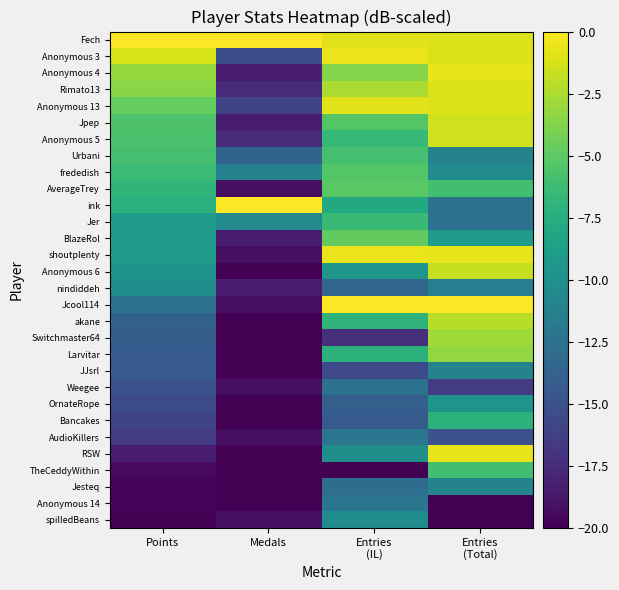

Reading left to right, transcribe all the data shown in this chart.

Fech: Points=0.0	Medals=0.0	Entries
(IL)=-0.9	Entries
(Total)=-1.1
Anonymous 3: Points=-1.2	Medals=-15.2	Entries
(IL)=-0.6	Entries
(Total)=-1.1
Anonymous 4: Points=-3.2	Medals=-18.4	Entries
(IL)=-3.7	Entries
(Total)=-0.7
Rimato13: Points=-3.5	Medals=-17.6	Entries
(IL)=-2.6	Entries
(Total)=-1.1
Anonymous 13: Points=-4.7	Medals=-16.0	Entries
(IL)=-0.9	Entries
(Total)=-1.1
Jpep: Points=-5.6	Medals=-18.4	Entries
(IL)=-5.3	Entries
(Total)=-1.4
Anonymous 5: Points=-5.7	Medals=-17.6	Entries
(IL)=-6.6	Entries
(Total)=-1.4
Urbani: Points=-5.9	Medals=-13.6	Entries
(IL)=-5.9	Entries
(Total)=-11.1
frededish: Points=-6.4	Medals=-11.2	Entries
(IL)=-5.3	Entries
(Total)=-10.4
AverageTrey: Points=-6.9	Medals=-19.2	Entries
(IL)=-5.1	Entries
(Total)=-6.1
ink: Points=-7.3	Medals=0.0	Entries
(IL)=-7.9	Entries
(Total)=-12.5
Jer: Points=-9.0	Medals=-10.4	Entries
(IL)=-6.4	Entries
(Total)=-12.5
BlazeRol: Points=-9.0	Medals=-18.4	Entries
(IL)=-4.8	Entries
(Total)=-8.9
shoutplenty: Points=-9.0	Medals=-19.2	Entries
(IL)=-0.6	Entries
(Total)=-0.7
Anonymous 6: Points=-9.8	Medals=-20.0	Entries
(IL)=-9.5	Entries
(Total)=-1.8
nindiddeh: Points=-10.2	Medals=-18.4	Entries
(IL)=-13.4	Entries
(Total)=-11.4
Jcool114: Points=-12.4	Medals=-19.2	Entries
(IL)=0.0	Entries
(Total)=0.0
akane: Points=-13.8	Medals=-20.0	Entries
(IL)=-7.0	Entries
(Total)=-2.1
Switchmaster64: Points=-14.1	Medals=-20.0	Entries
(IL)=-17.2	Entries
(Total)=-2.9
Larvitar: Points=-14.2	Medals=-20.0	Entries
(IL)=-7.2	Entries
(Total)=-3.2
JJsrl: Points=-14.4	Medals=-20.0	Entries
(IL)=-15.6	Entries
(Total)=-11.1
Weegee: Points=-15.0	Medals=-19.2	Entries
(IL)=-12.5	Entries
(Total)=-16.4
OrnateRope: Points=-15.5	Medals=-20.0	Entries
(IL)=-13.9	Entries
(Total)=-9.6
Bancakes: Points=-15.9	Medals=-20.0	Entries
(IL)=-14.3	Entries
(Total)=-7.1
AudioKillers: Points=-16.5	Medals=-19.2	Entries
(IL)=-12.1	Entries
(Total)=-15.0
RSW: Points=-18.5	Medals=-20.0	Entries
(IL)=-10.1	Entries
(Total)=-0.7
TheCeddyWithin: Points=-19.5	Medals=-20.0	Entries
(IL)=-20.0	Entries
(Total)=-6.1
Jesteq: Points=-19.6	Medals=-20.0	Entries
(IL)=-12.8	Entries
(Total)=-11.1
Anonymous 14: Points=-19.7	Medals=-20.0	Entries
(IL)=-12.1	Entries
(Total)=-20.0
spilledBeans: Points=-20.0	Medals=-19.2	Entries
(IL)=-10.3	Entries
(Total)=-20.0